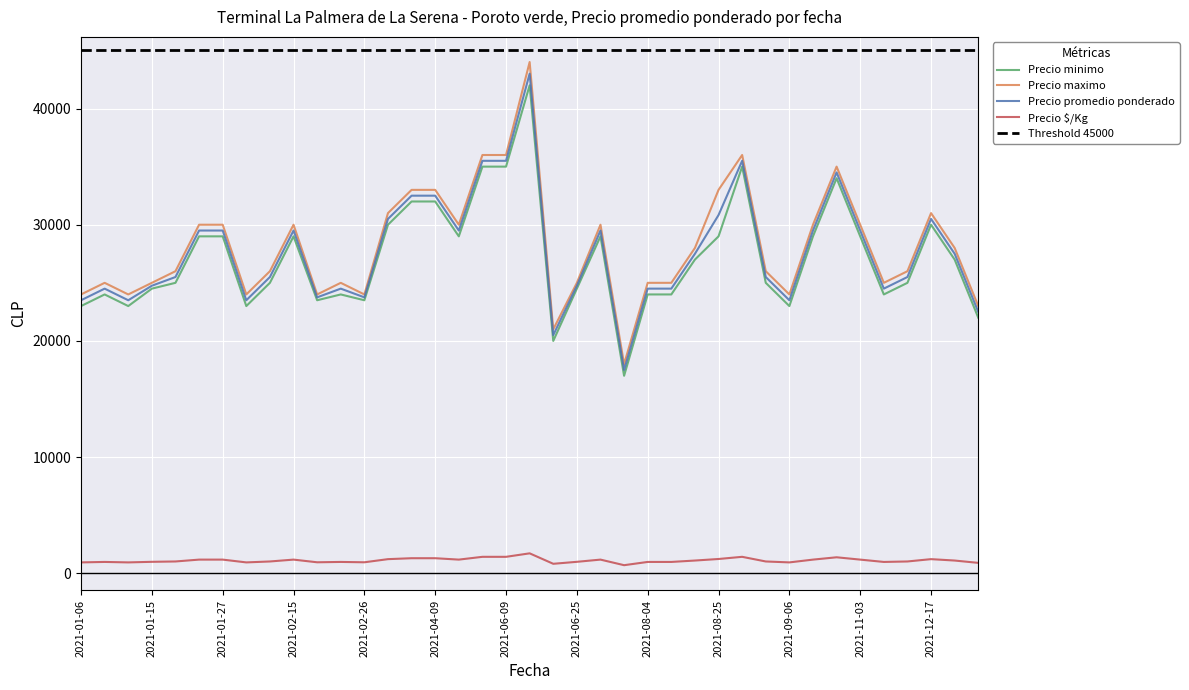

Is it true that Precio minimo equals 46753 at 2021-08-27?

False